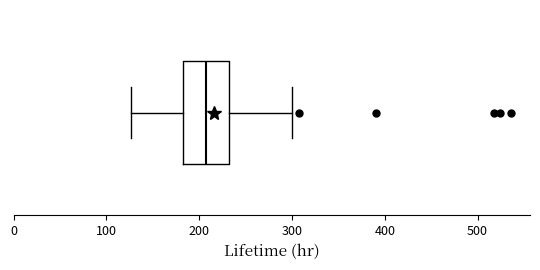

Where does the left whisker of the box end on the x-axis? The values are not printed on the chart, so give them approximately, as read against the axis.

130